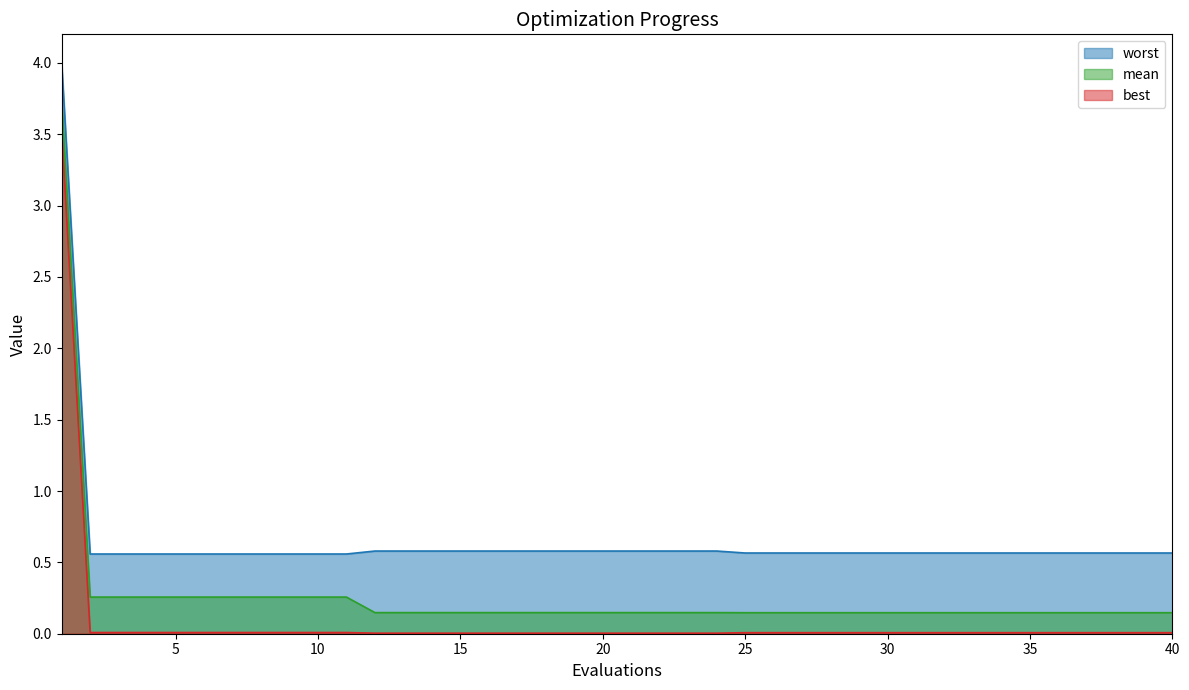

List the series in order of their overall mean, highest first.

worst, mean, best